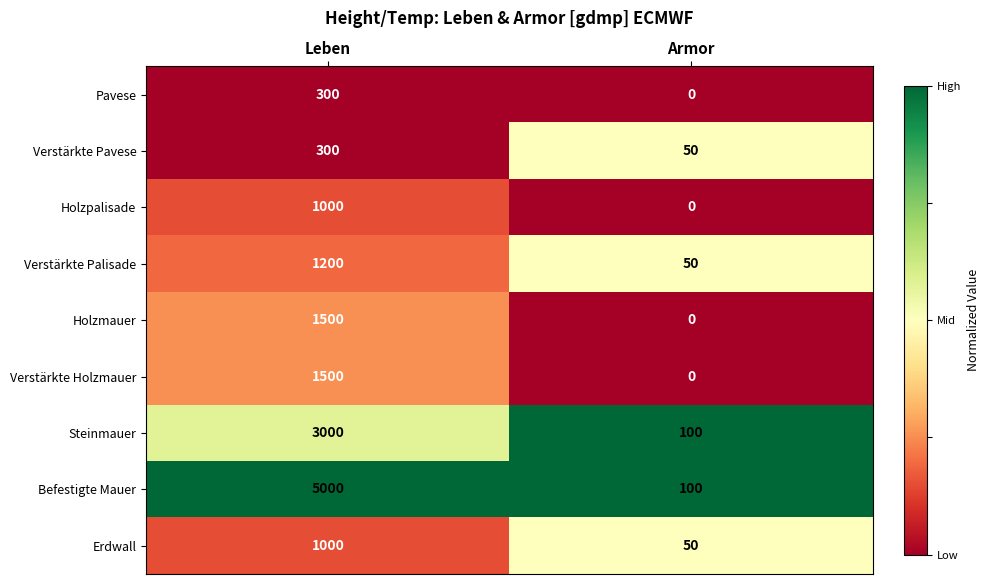

What is the total value across all series at Armor?

350